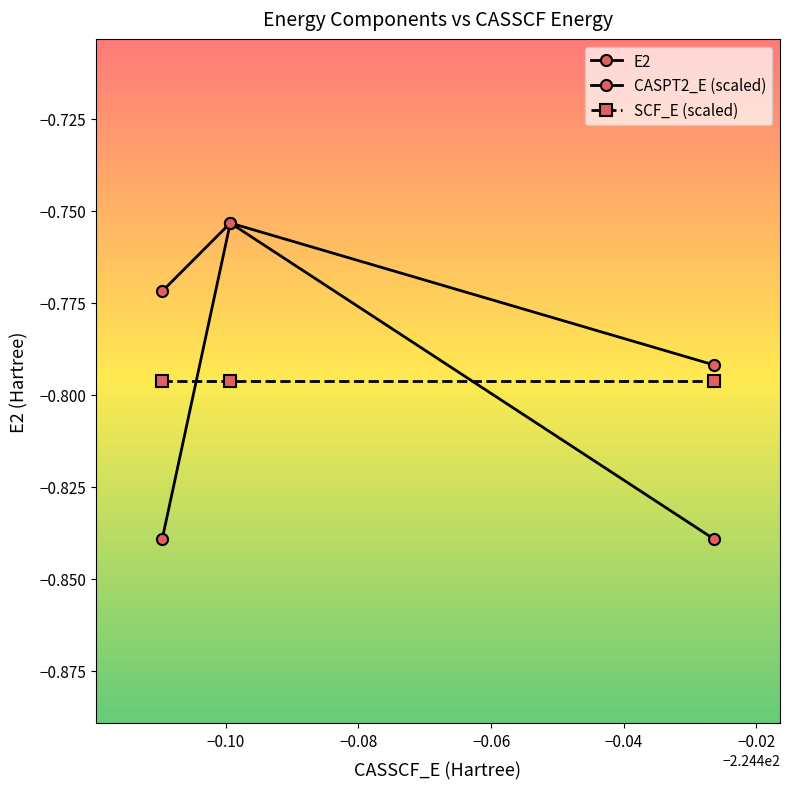

Does the chart have visible grid lines?

No